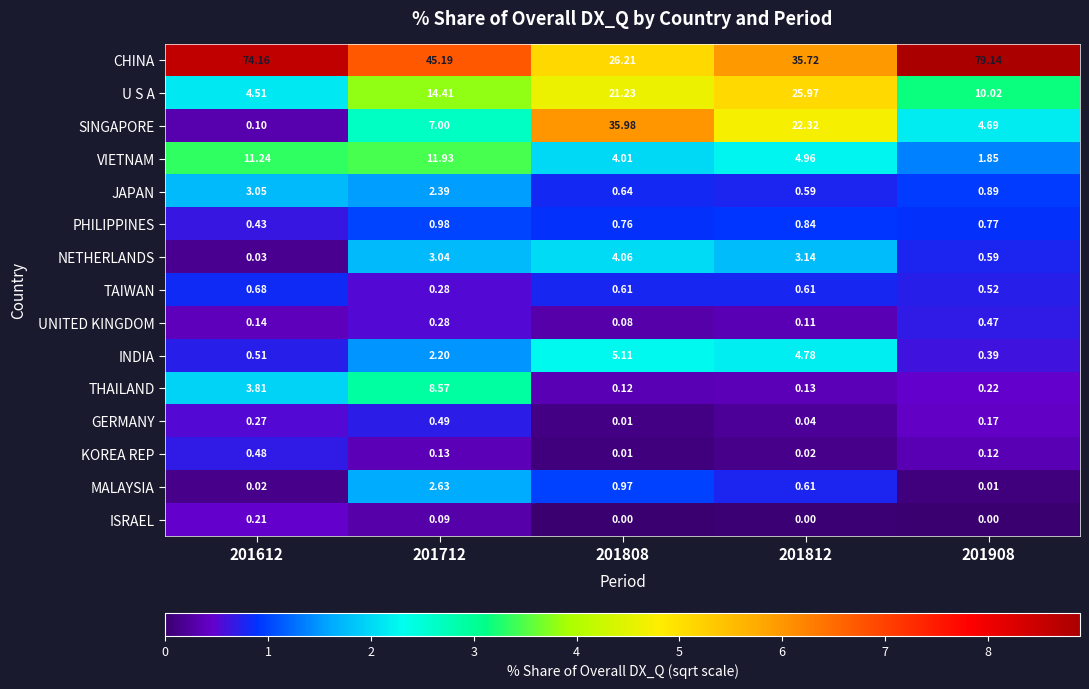

Which series has the largest range (max minus min)?

CHINA